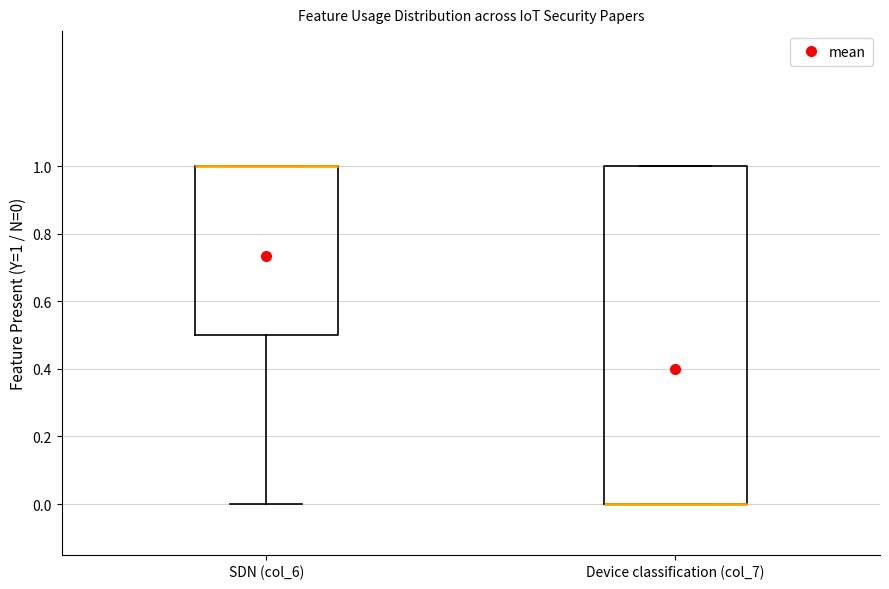

Reading left to right, read every box against the y-axis: the position of its median line, the range the box covers, and the ends of its whiskers. The values are not printed on the chart, so give them approximately, as read against the axis.

SDN (col_6): median 1.0 (drawn on the box's upper edge), box 0.5 to 1.0, whiskers 0.0 to 1.0
Device classification (col_7): median 0.0 (drawn on the box's lower edge), box 0.0 to 1.0, whiskers 0.0 to 1.0